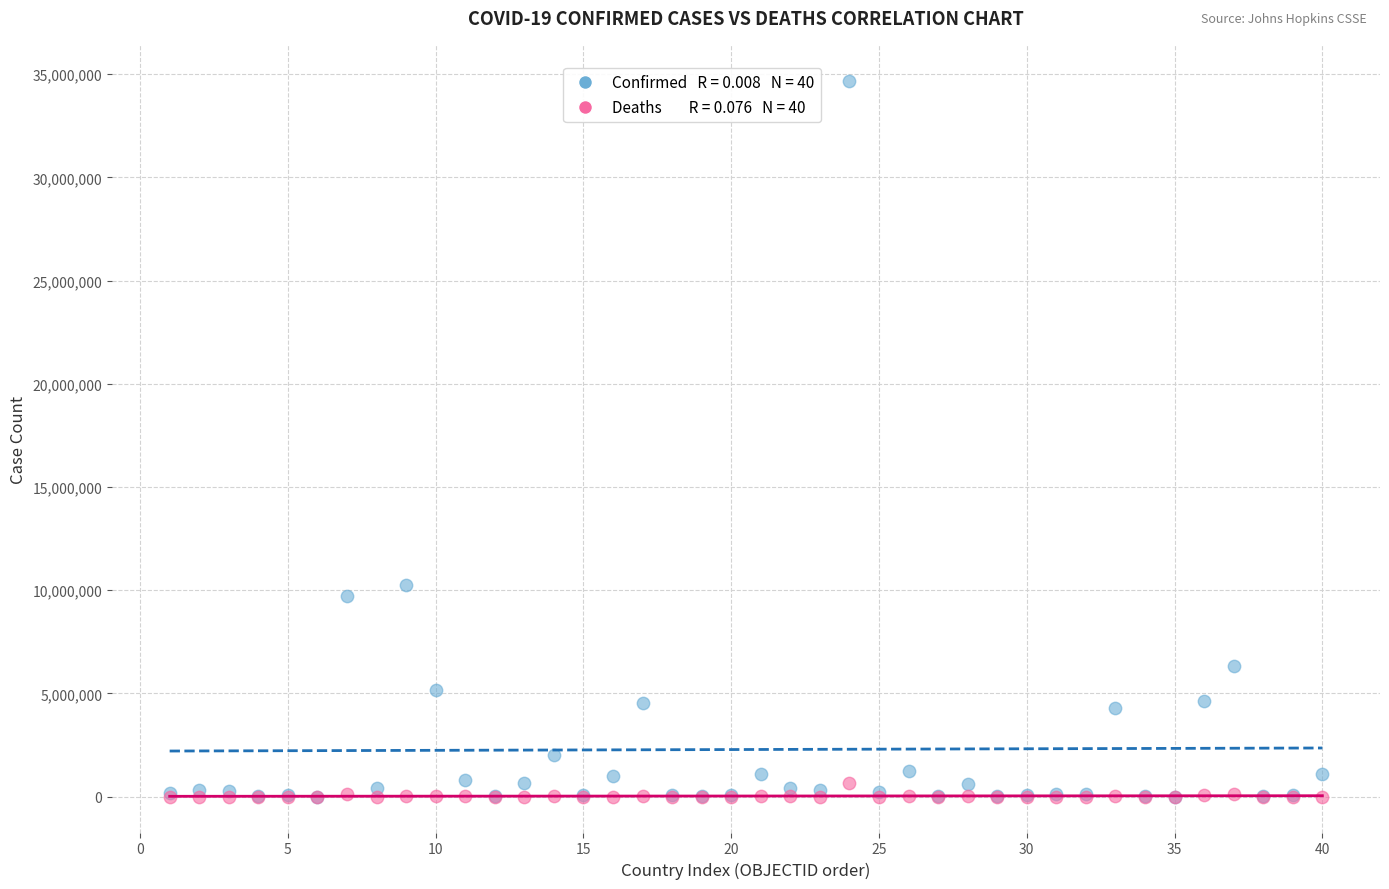

Across all series, what Y value is closest to 17342275?

10244727